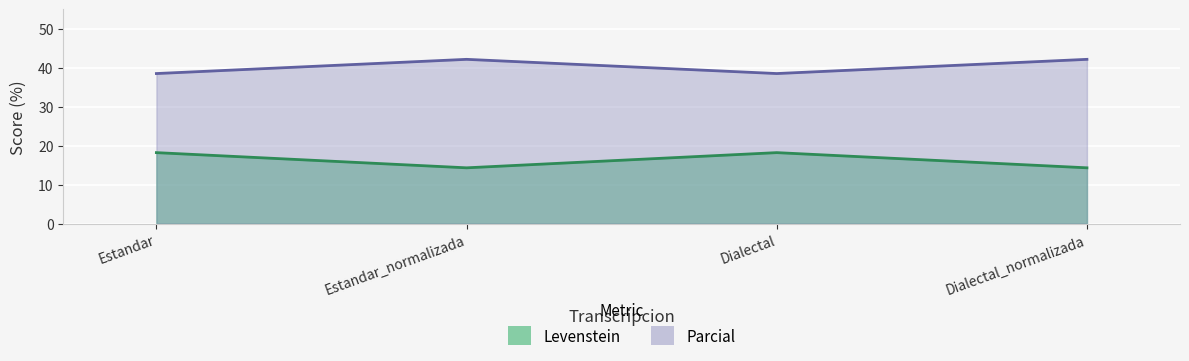

Rank the series at Dialectal_normalizada from lowest to highest value.

Parcial, Levenstein